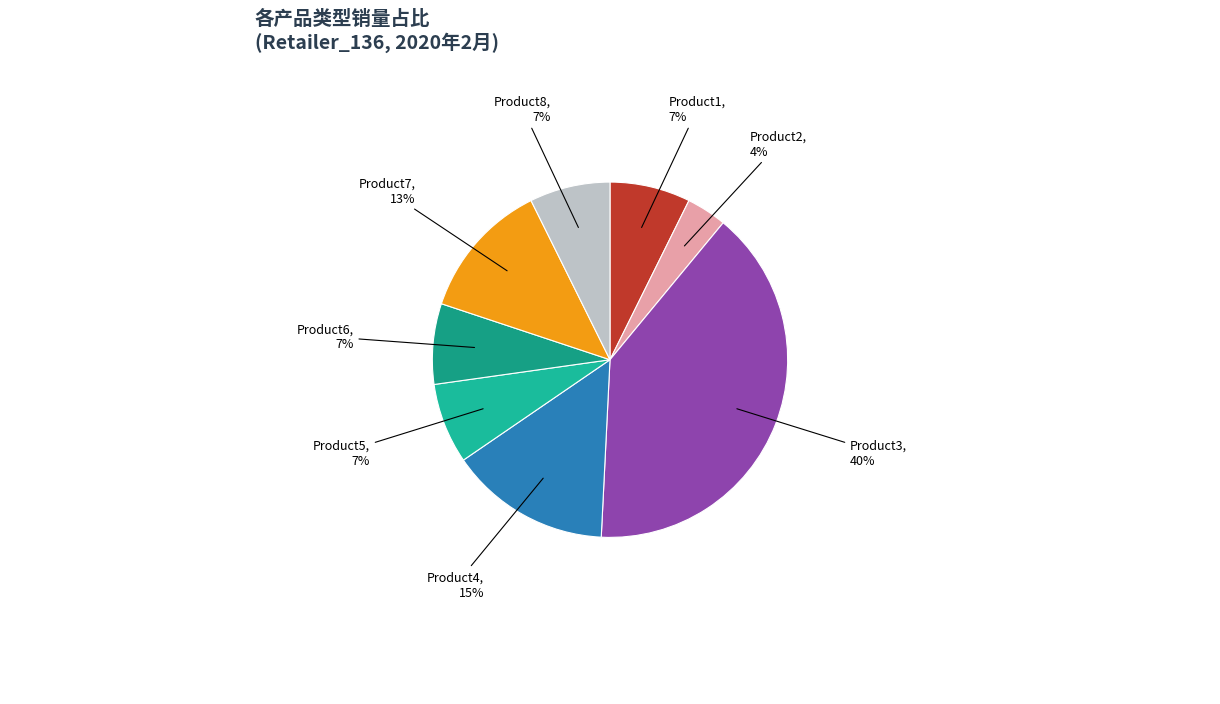

True or false: Product2 accounts for 4% of the total.

True